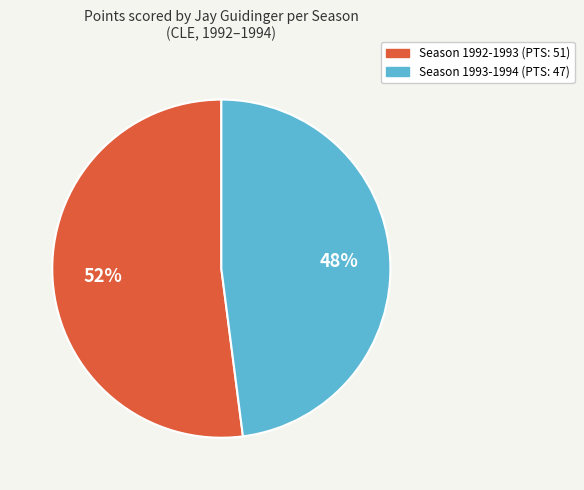

To the nearest percent, what is the difference between the largest and smallest slice percentages?

4%